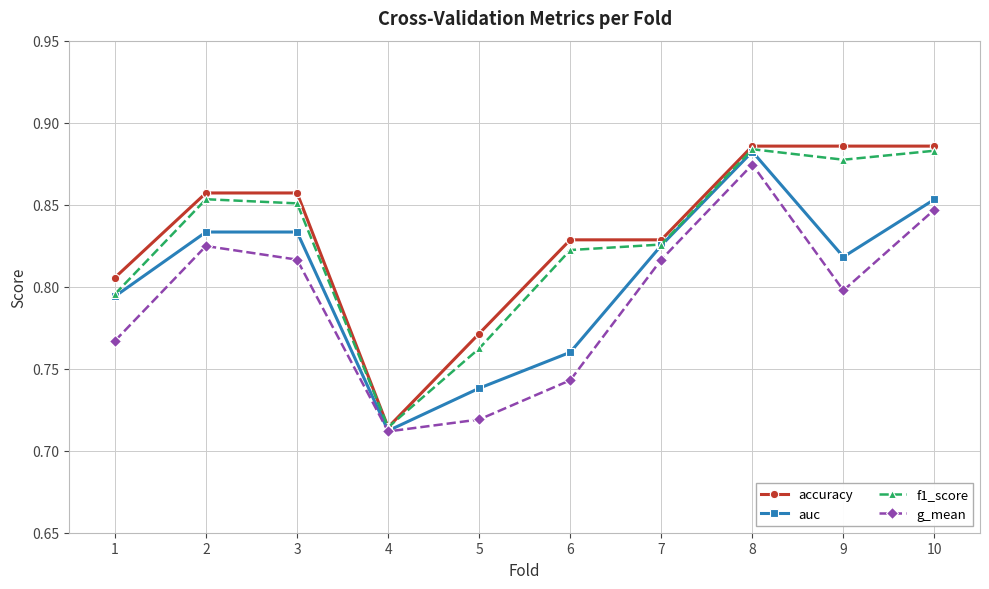

Is the value of auc at 3 greater than the value of f1_score at 1?

Yes